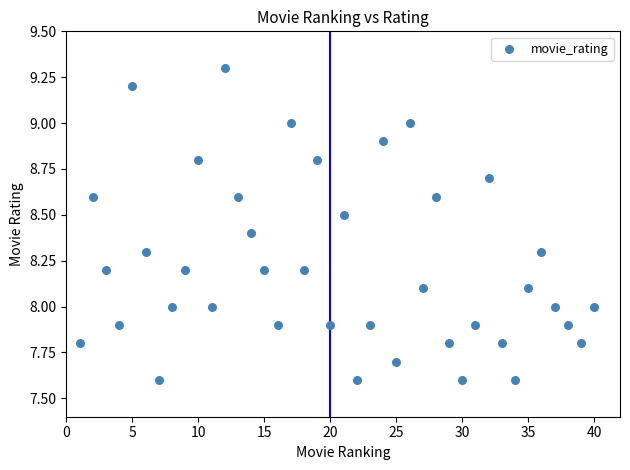

What is the range of X values (max minus min)?

39.0